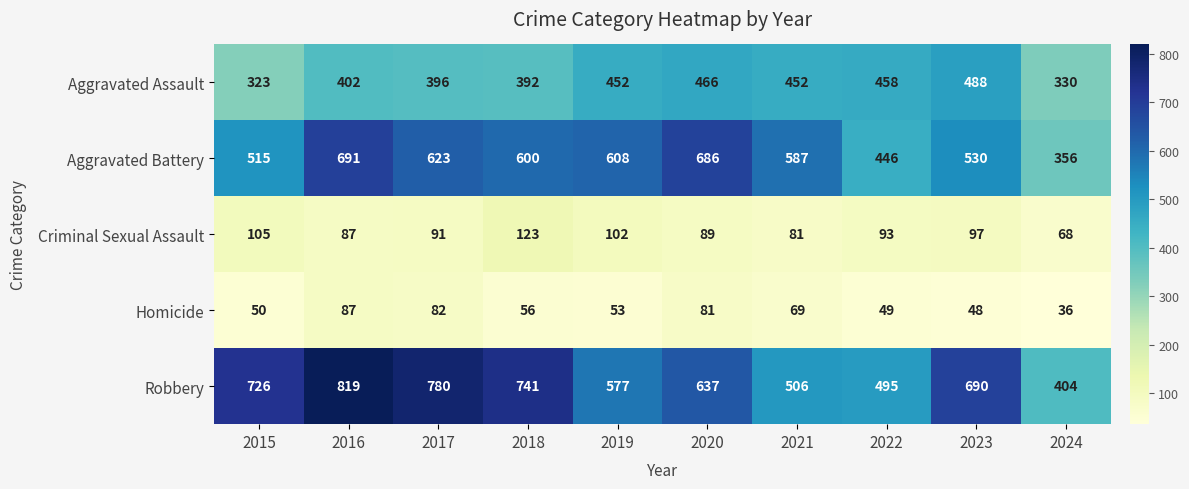

The Homicide series shows 48 at 2020. True or false?

False